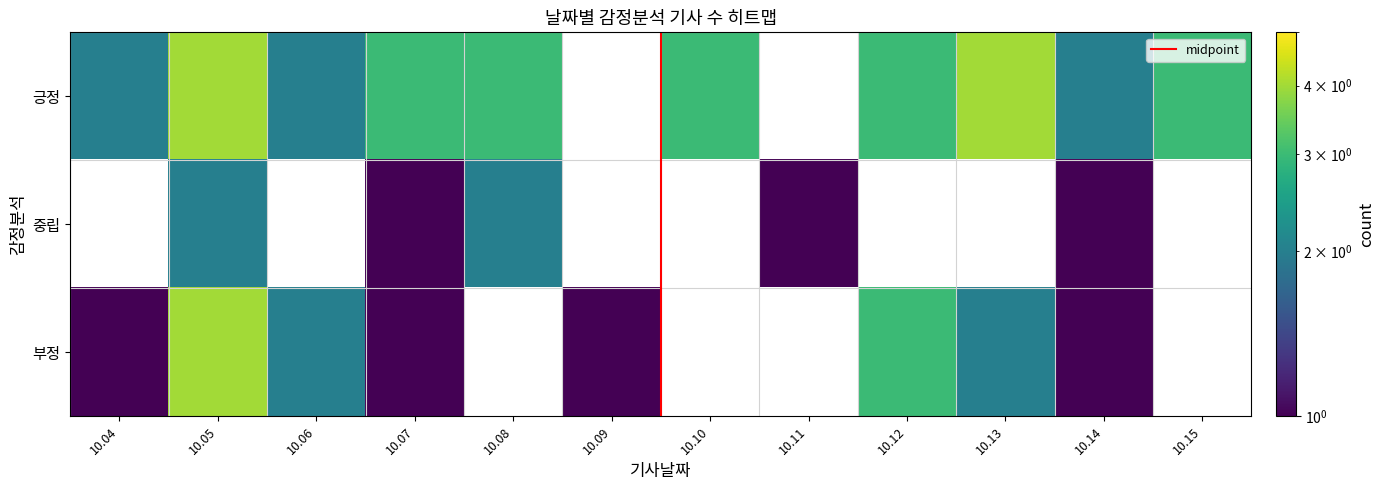

What is the total value across all series at 중립?

7